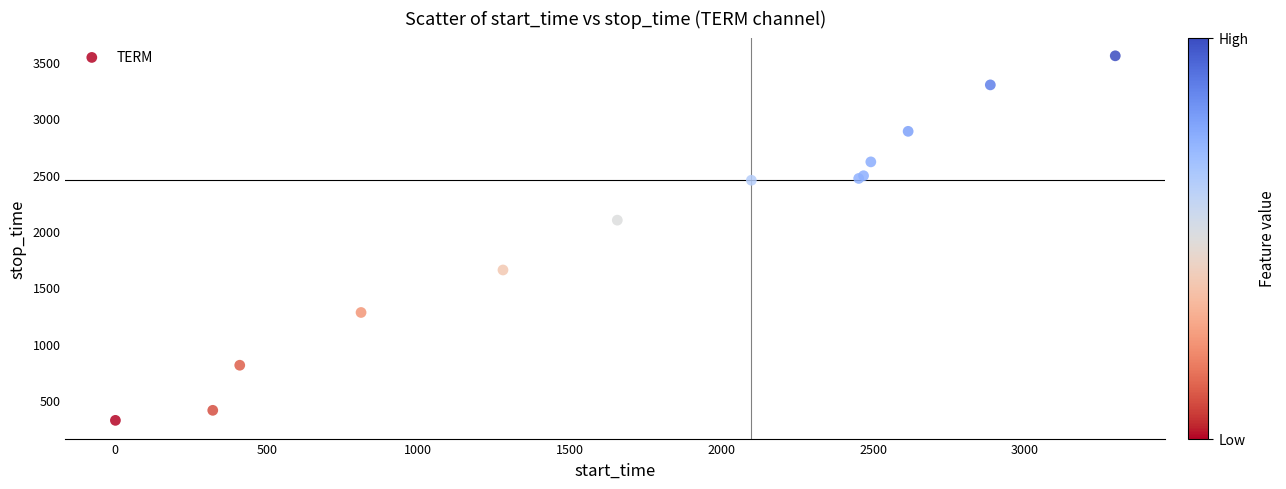

What Y value in the scatter plot is closest to 1938?

2097